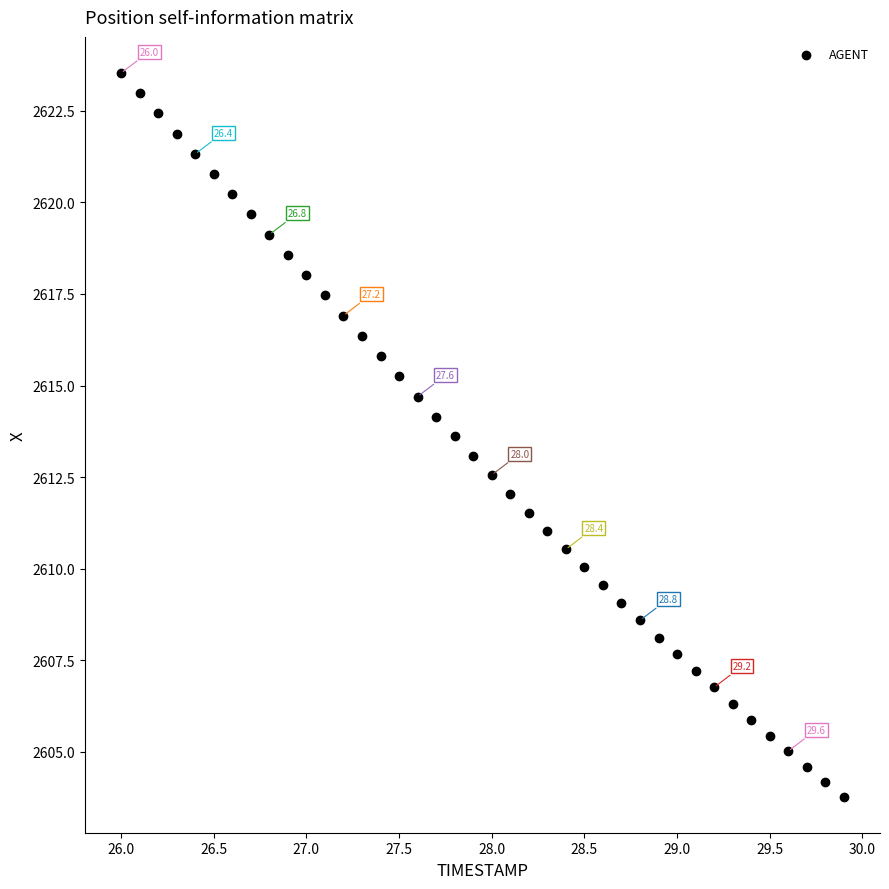

What is the range of X values (max minus min)?

3.9